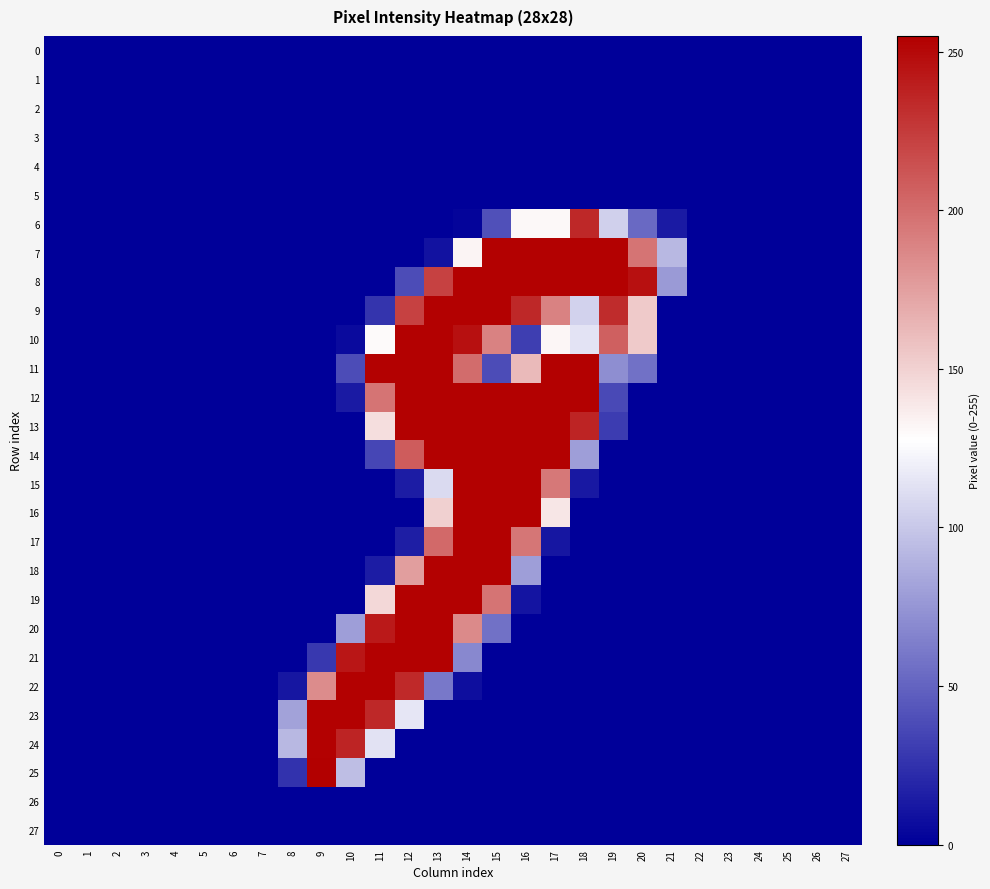

What is the total value across all series at 12?

2801